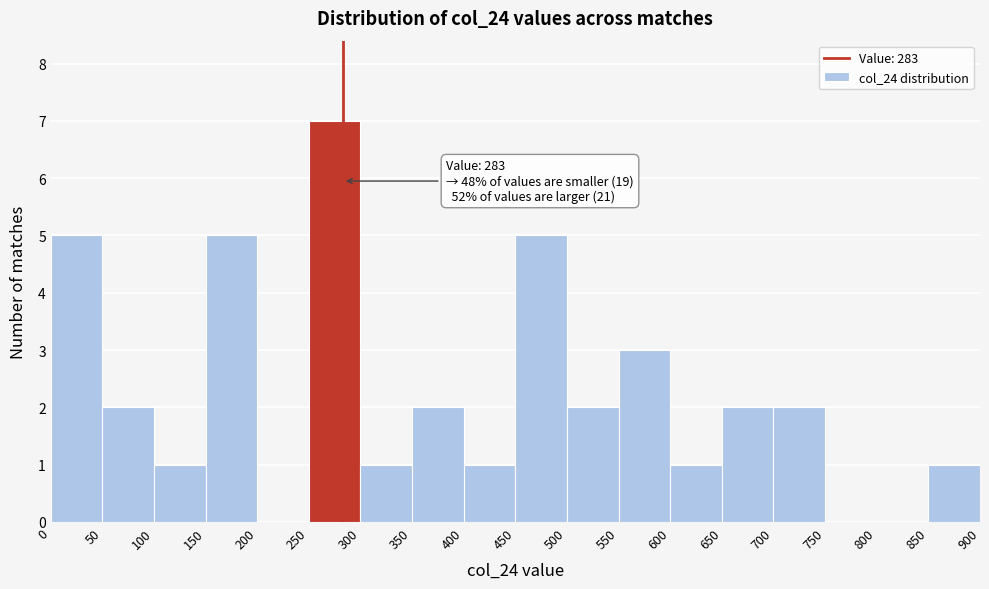

Which range on the x-axis has the tallest bar?

250 to 300